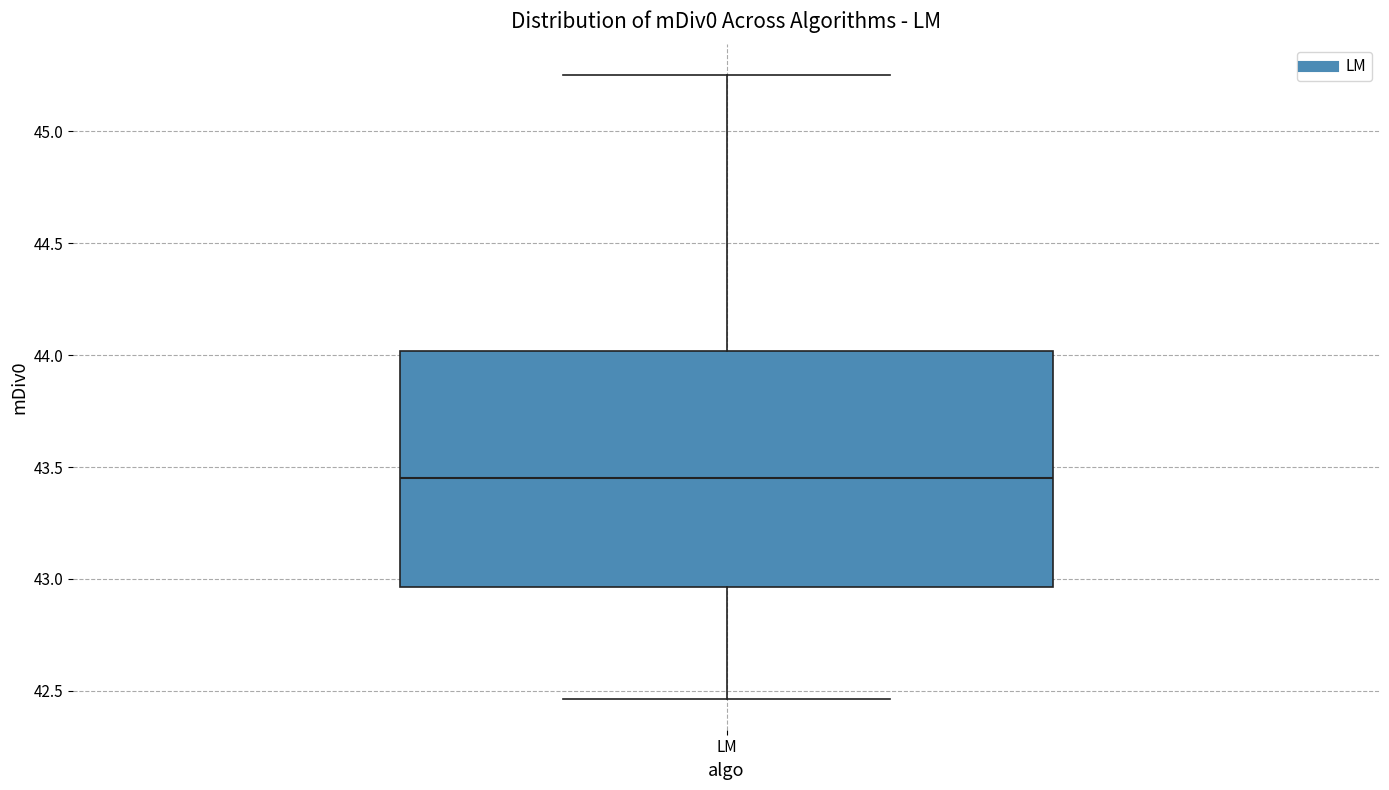

Read this box plot against the y-axis: the position of the median line, the range covered by the box, and the ends of both whiskers. The values are not printed on the chart, so give them approximately, as read against the axis.

median 43.45, box 42.95 to 44.00, whiskers 42.45 to 45.25